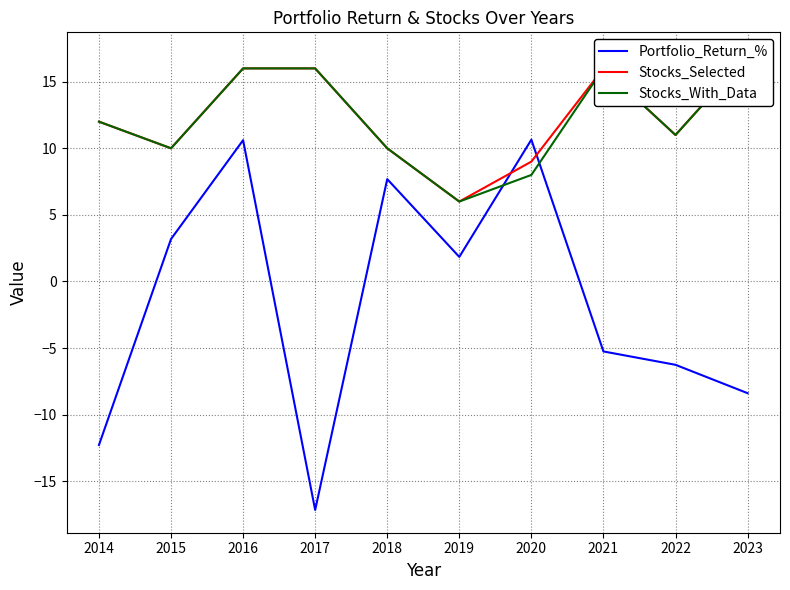

What are all the series names shown in the legend?

Portfolio_Return_%, Stocks_Selected, Stocks_With_Data